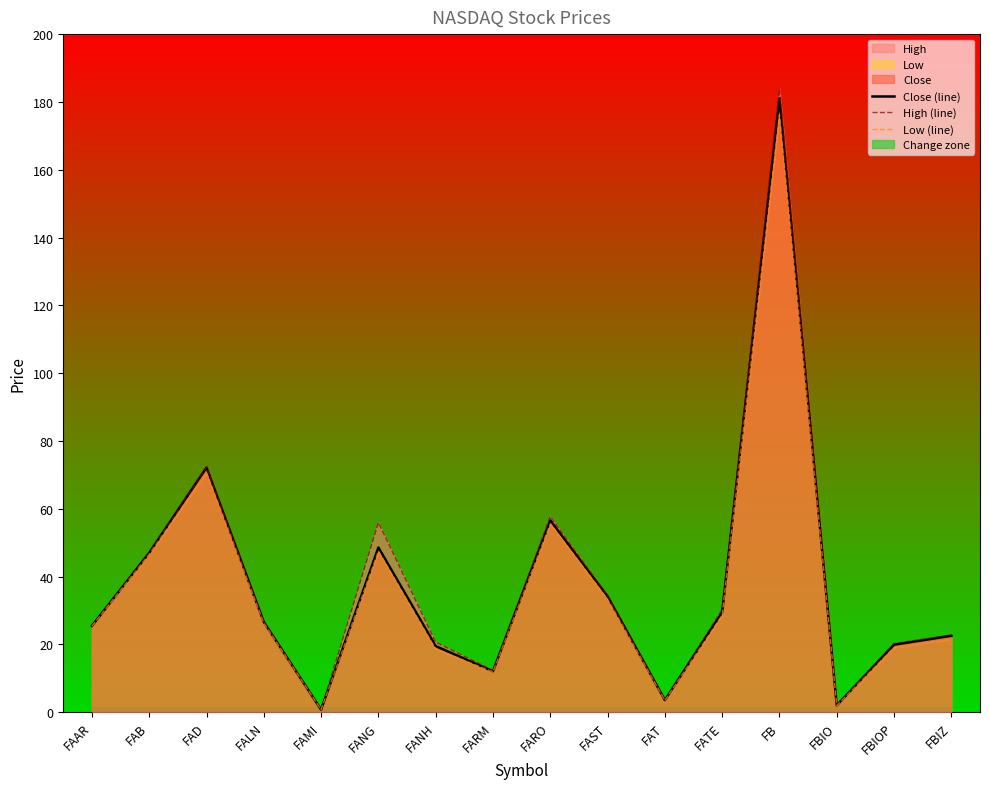

How many data points in High (line) are above 26?

8